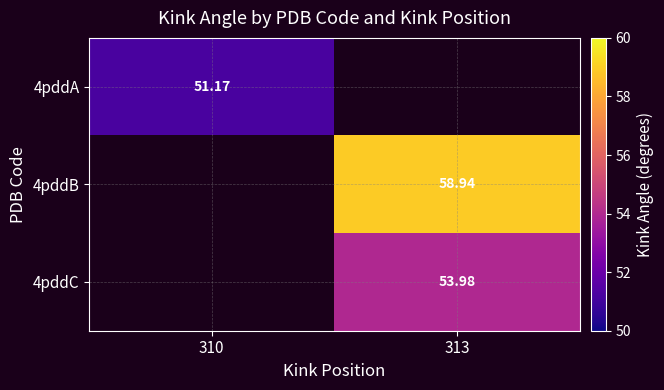

Is the value of 4pddB at 313 greater than the value of 4pddA at 310?

Yes